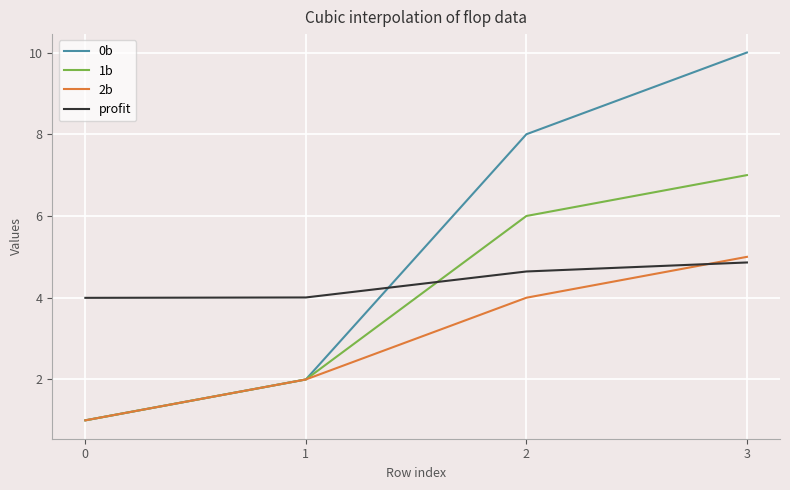

Reading left to right, what are all the values shown in this chart?

0b: 1.0	2.0	8.0	10.0
1b: 1.0	2.0	6.0	7.0
2b: 1.0	2.0	4.0	5.0
profit: 4.0	4.0	4.6	4.9